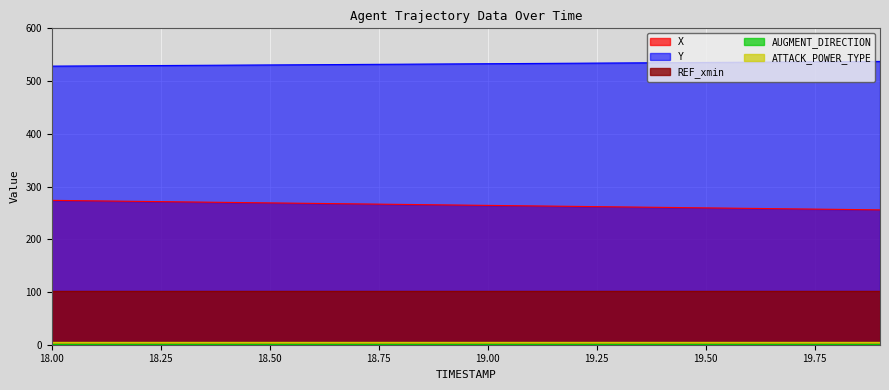

At how many categories does at least one series exceed 471?

20